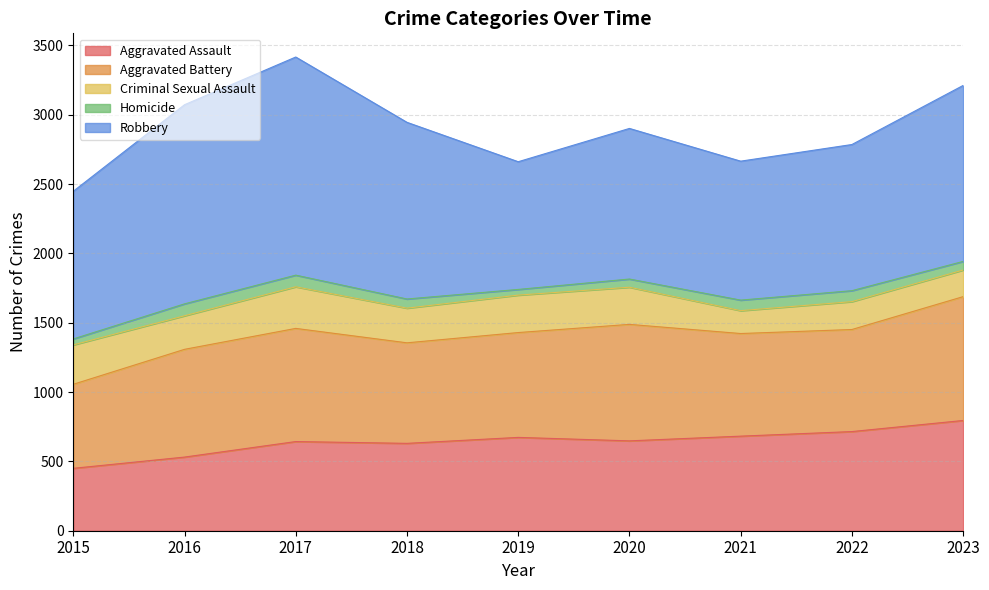

Which series has the largest total across all categories?

Robbery